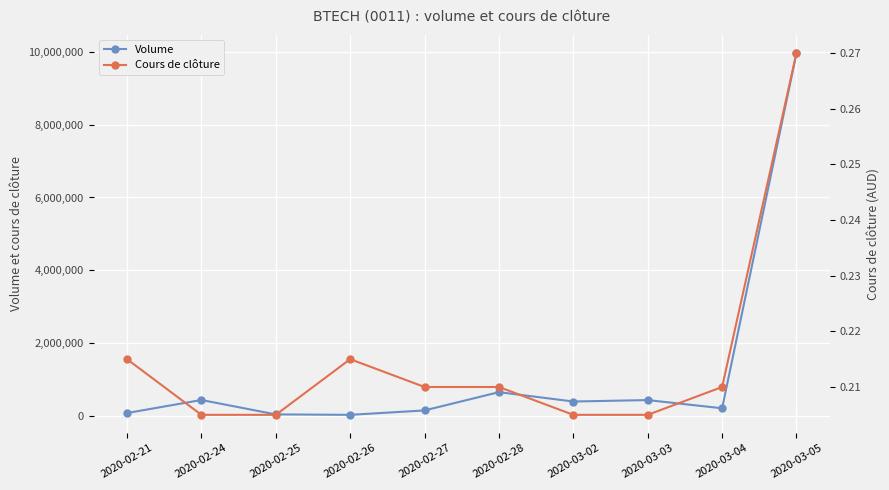

List the labels in order of Cours de clôture value, smallest first.

2020-02-24, 2020-02-25, 2020-03-02, 2020-03-03, 2020-02-27, 2020-02-28, 2020-03-04, 2020-02-21, 2020-02-26, 2020-03-05